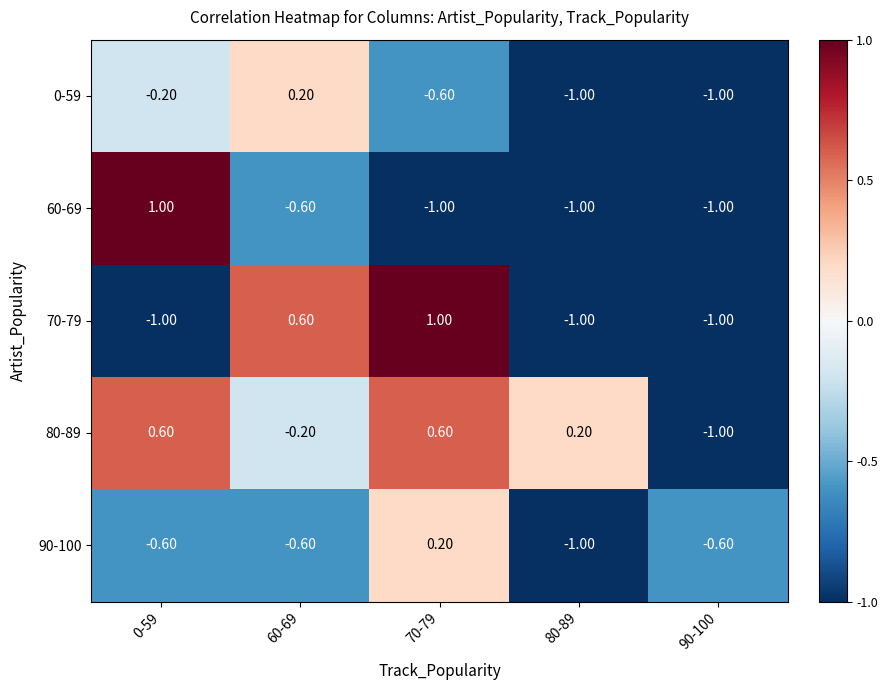

What is the difference between the highest and lowest values at 80-89?

1.2